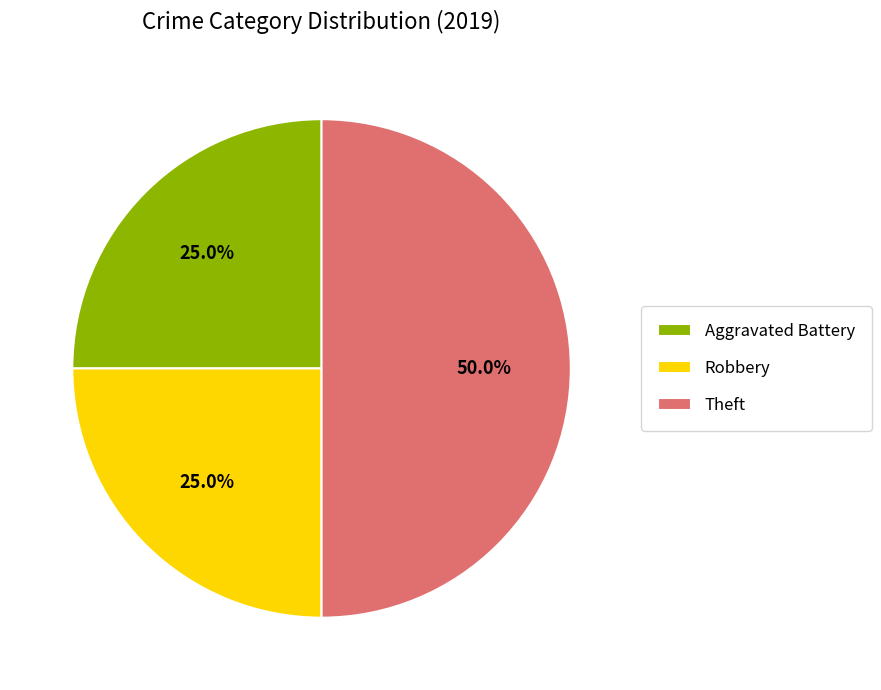

Which has a higher value, Robbery or Theft?

Theft